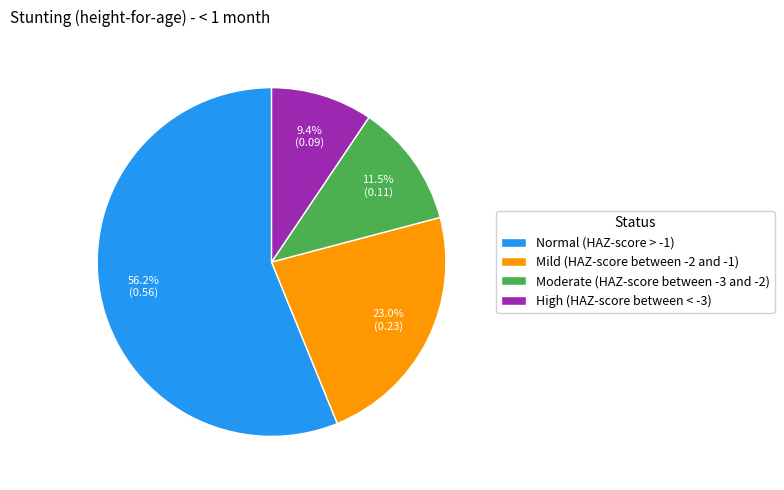

Which has a higher value, High (HAZ-score between < -3) or Normal (HAZ-score > -1)?

Normal (HAZ-score > -1)